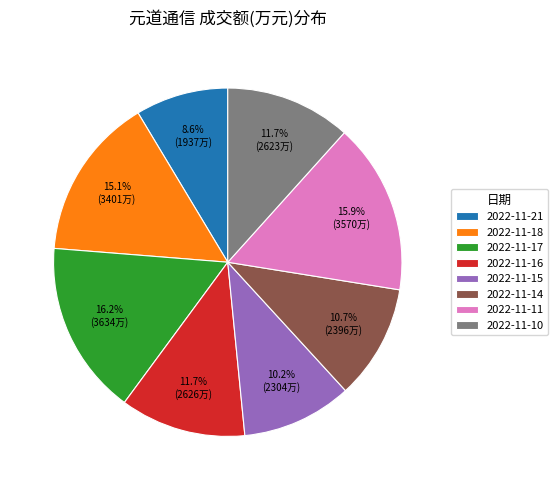

Is the sum of 2022-11-21 and 2022-11-10 greater than half?

No